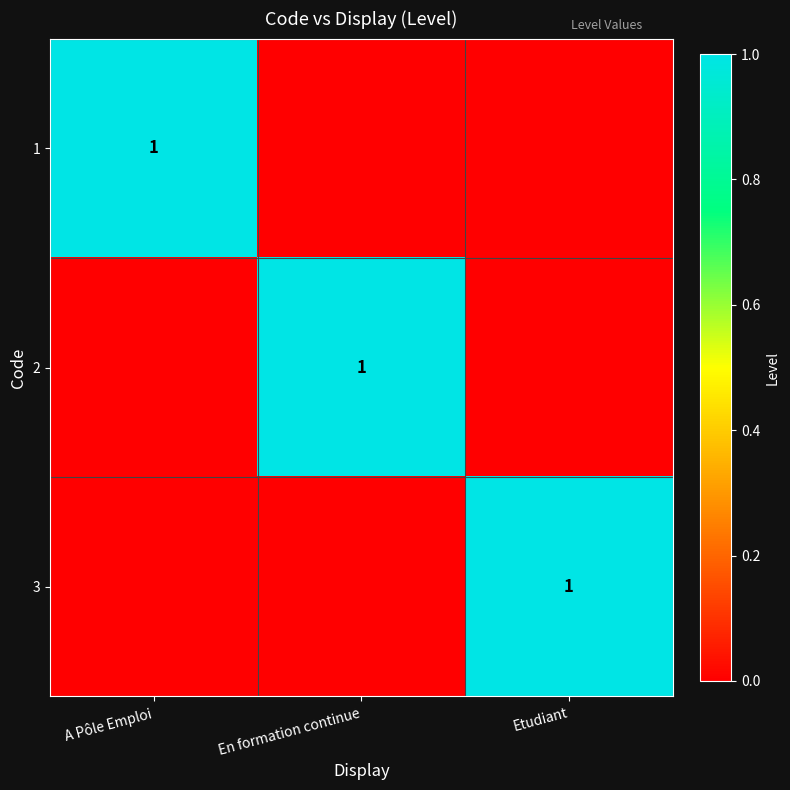

The 1 series shows 1 at A Pôle Emploi. True or false?

True